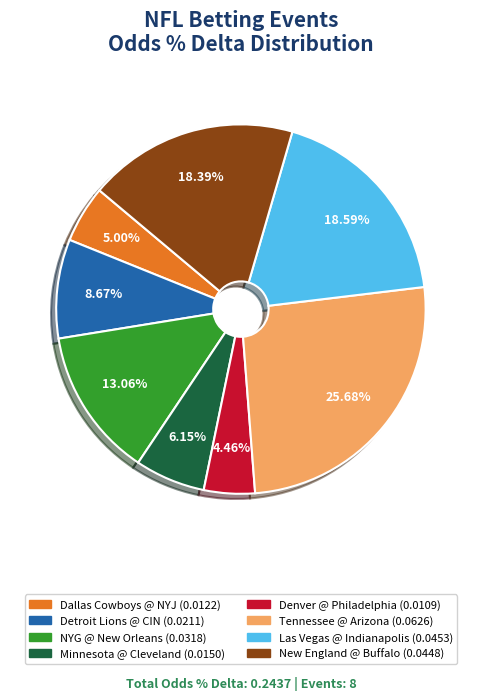

Is there a majority slice in this chart?

No